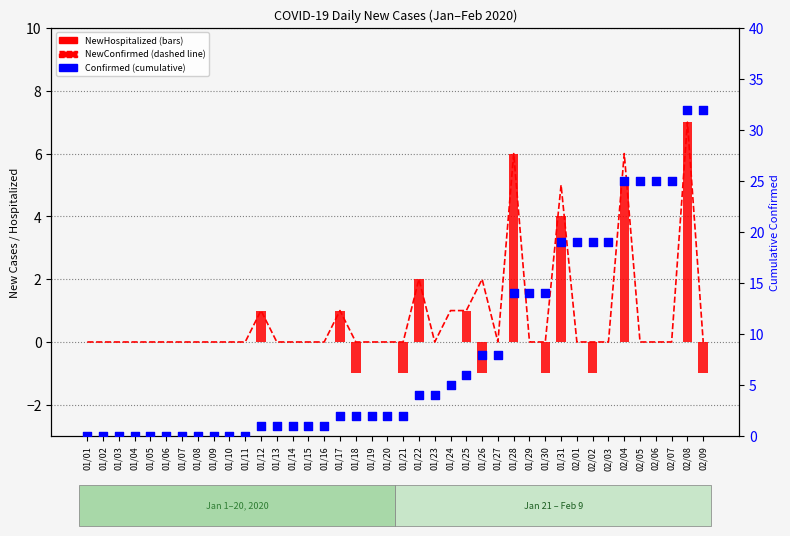

Which series reaches the minimum Y coordinate?

NewHospitalized